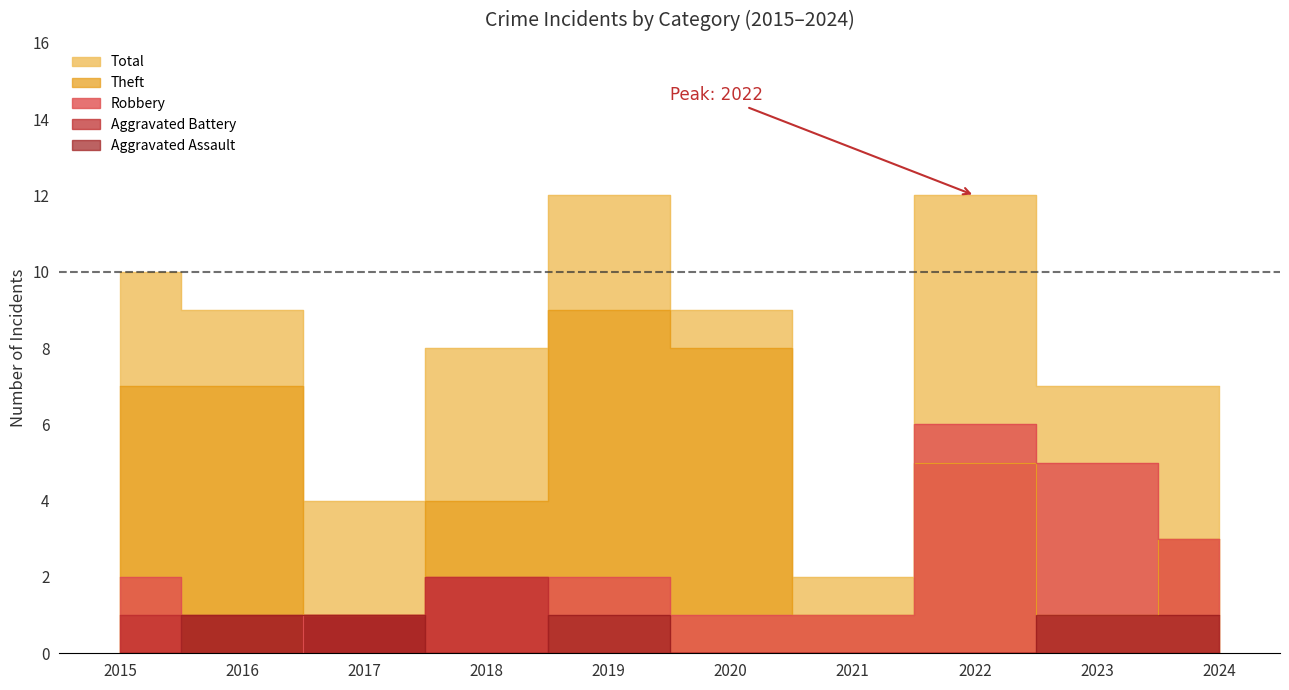

Reading left to right, what are all the values shown in this chart?

Aggravated Assault: 0	1	1	0	1	0	0	0	1	1
Aggravated Battery: 1	1	1	2	0	0	0	0	0	0
Robbery: 2	0	1	2	2	1	1	6	5	3
Theft: 7	7	1	4	9	8	1	5	1	3
Total: 10	9	4	8	12	9	2	12	7	7